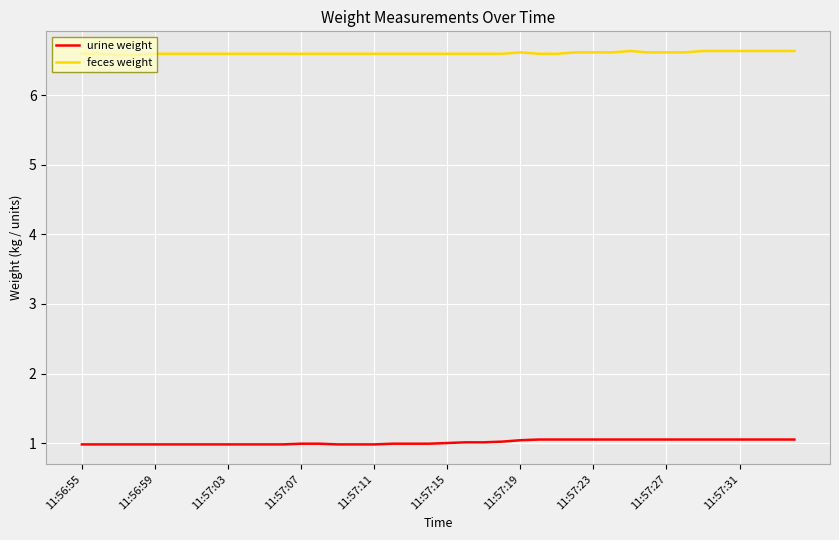

Which series has the largest total across all categories?

feces weight